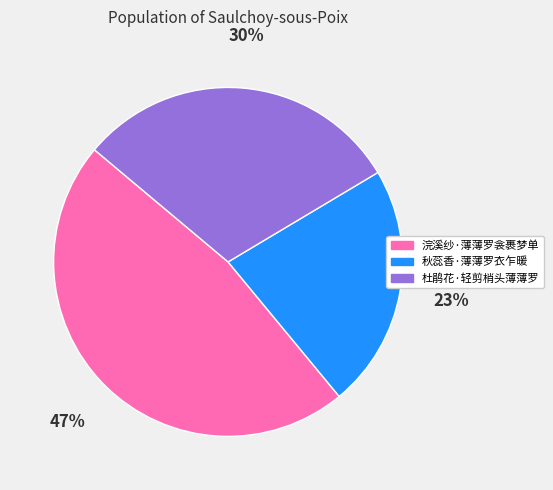

Which slice is the smallest?

秋蕊香·薄薄罗衣乍暖